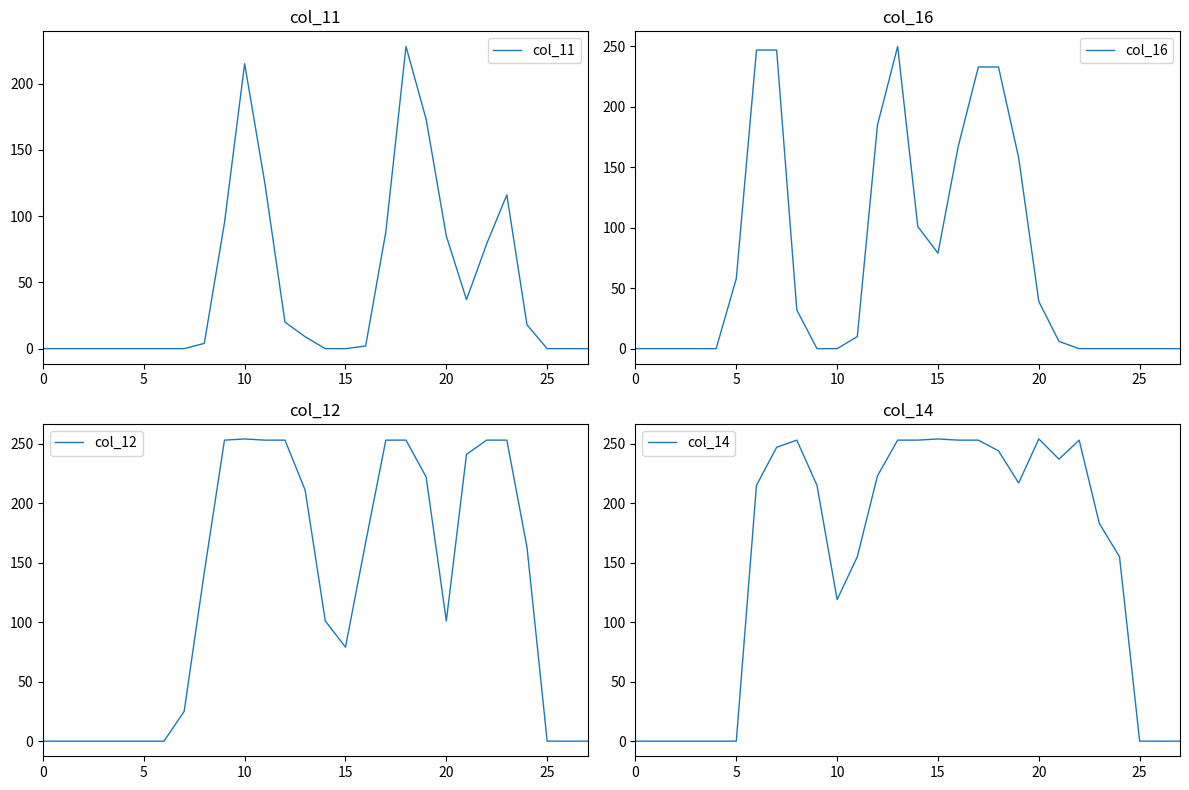

What is the spread (max minus min) of values at 21?

235